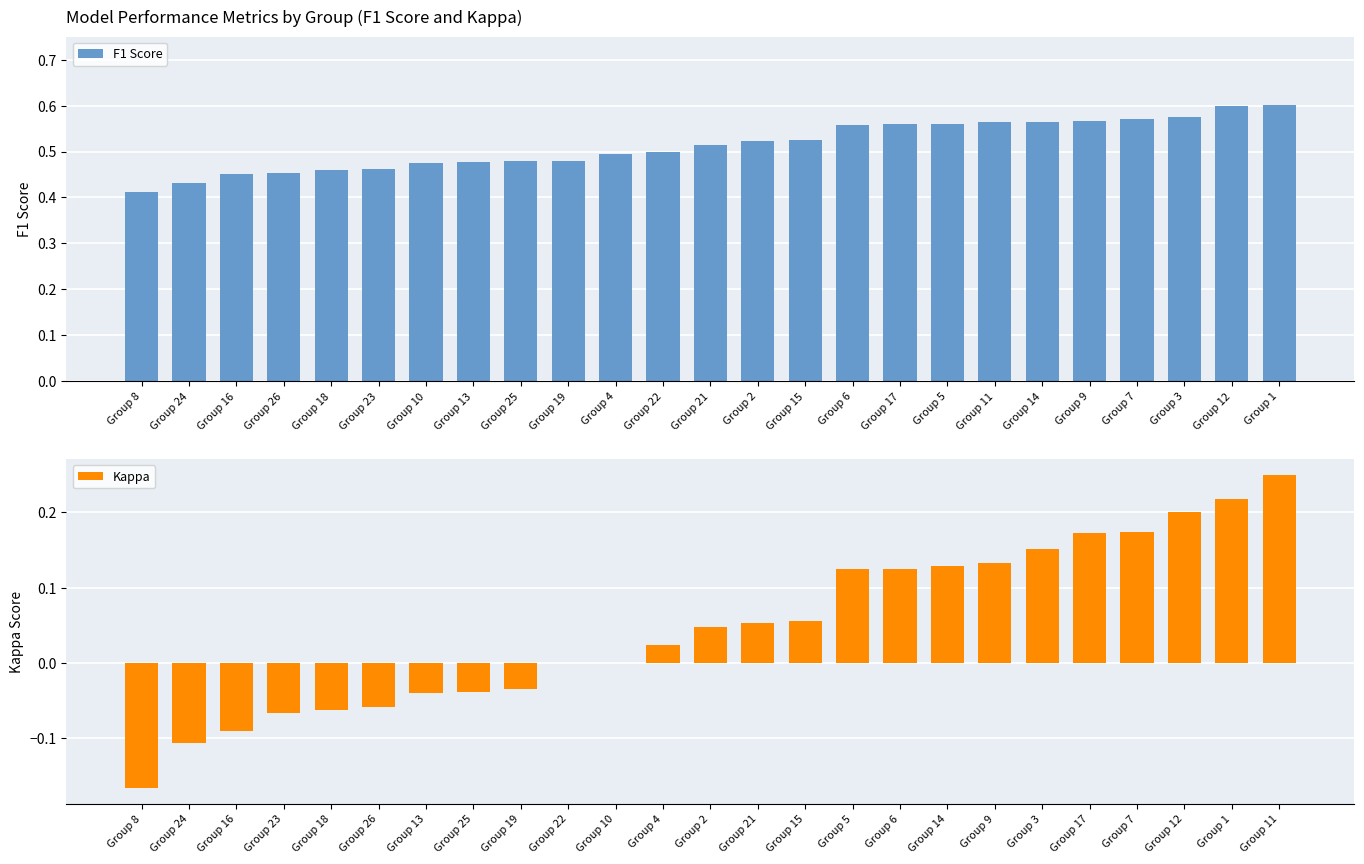

Does the chart contain stacked bars?

No